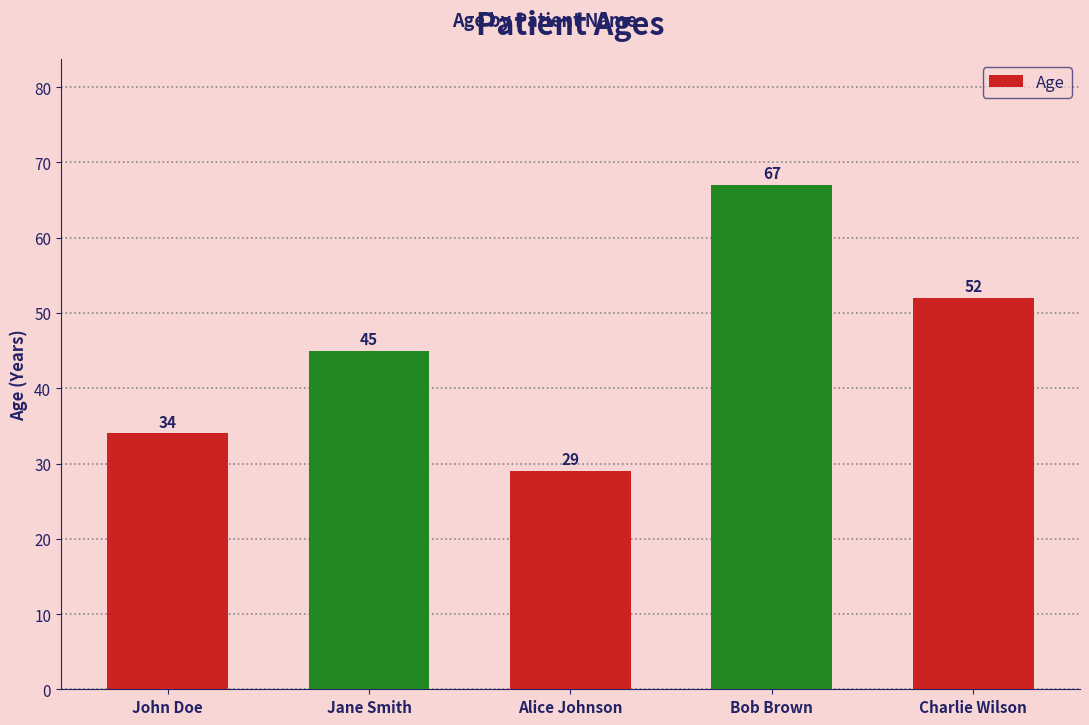

The chart shows a value of 19 at Jane Smith. True or false?

False